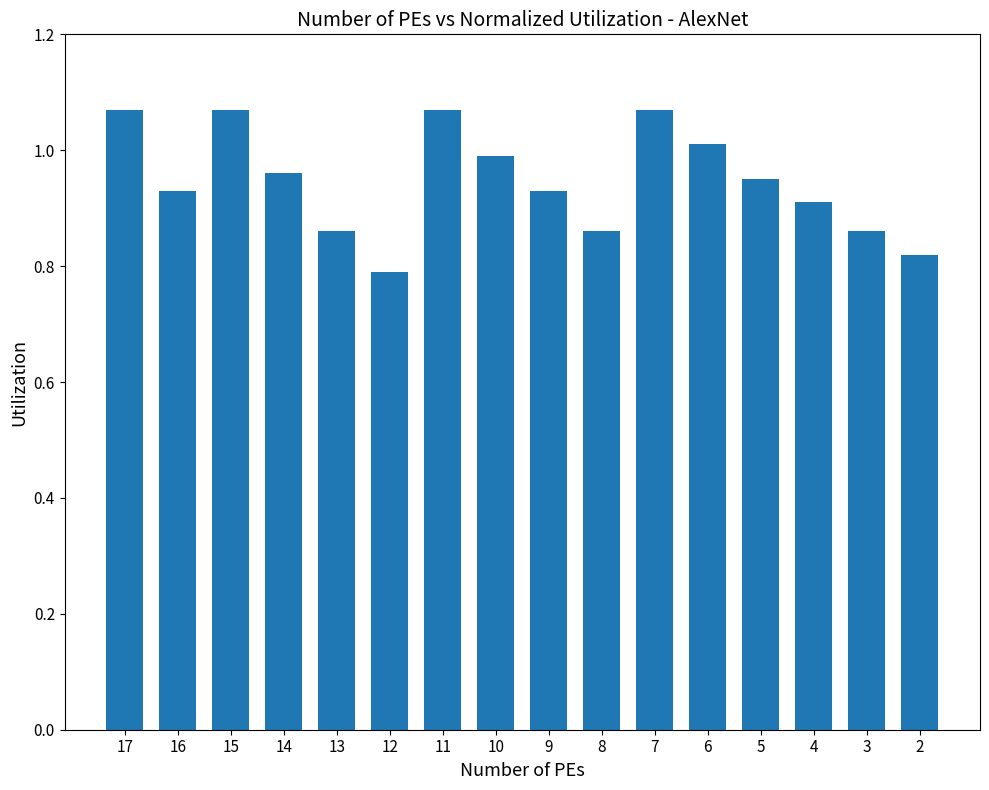

Where is the data nearest to the value 0?

12